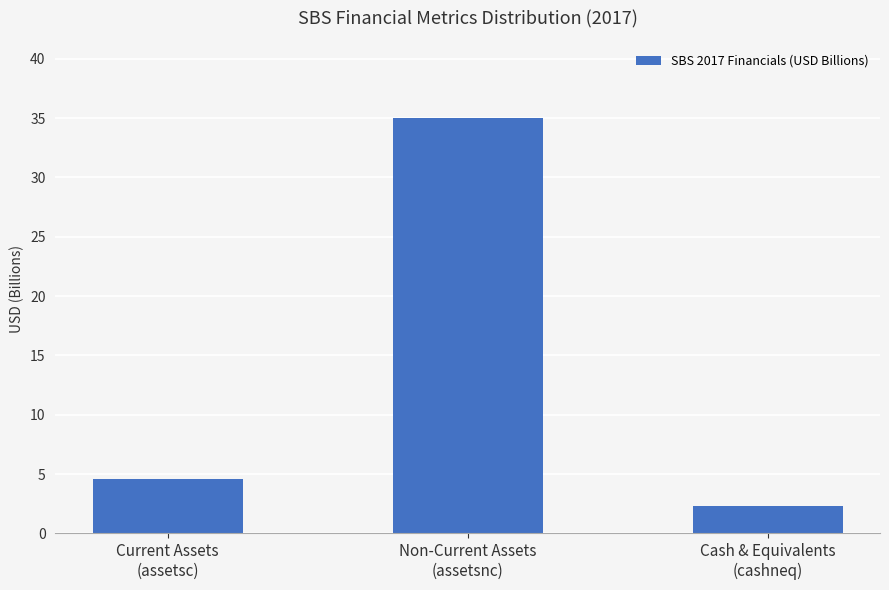

True or false: the data shows 2.4 at Current Assets
(assetsc).

False